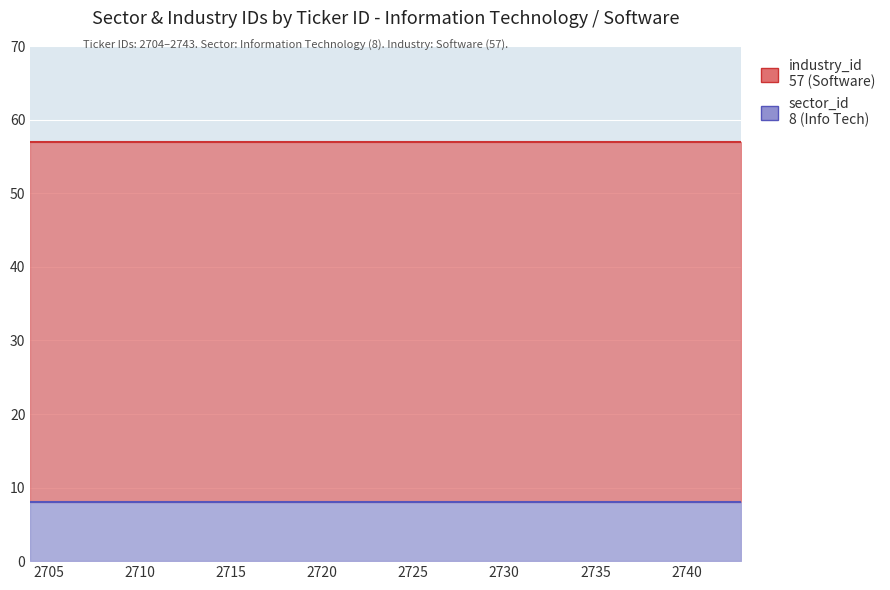

What is the value of the sector_id point at the 7th from the left?

8